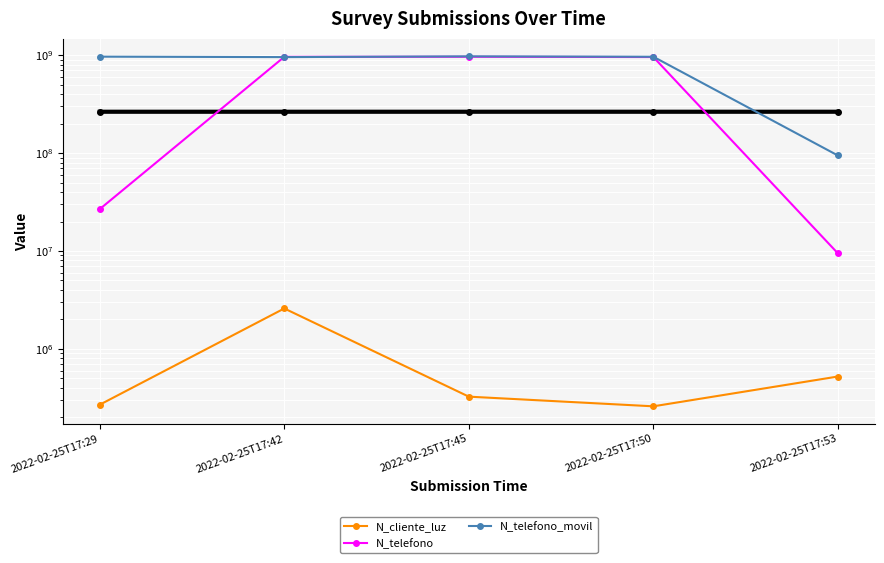

List the labels in order of N_cliente_luz value, largest first.

2022-02-25T17:42, 2022-02-25T17:53, 2022-02-25T17:45, 2022-02-25T17:29, 2022-02-25T17:50